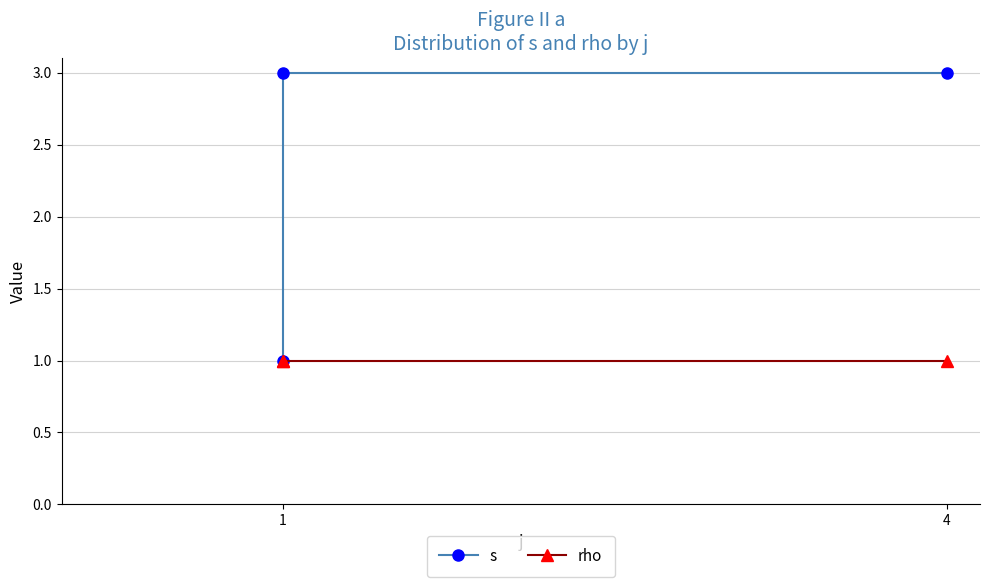

At which label is rho closest to 1?

1